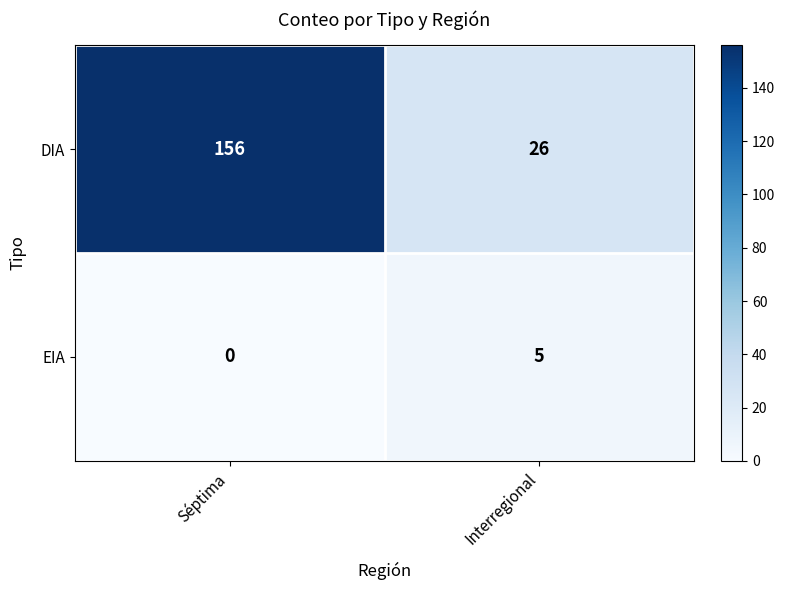

What value does the DIA series have at Interregional, to the nearest 5?

25